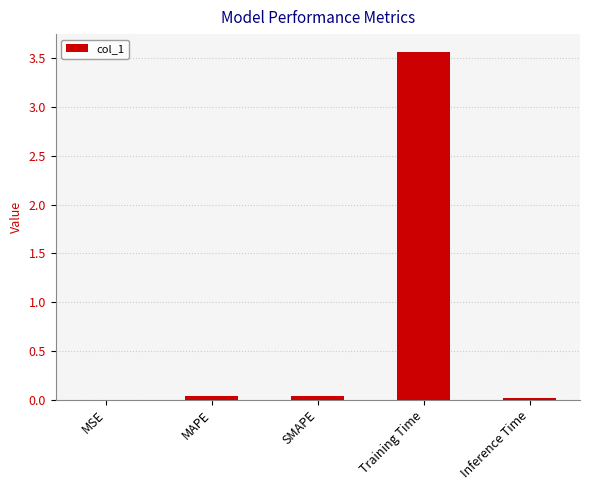

What is the sum of all values?

3.7